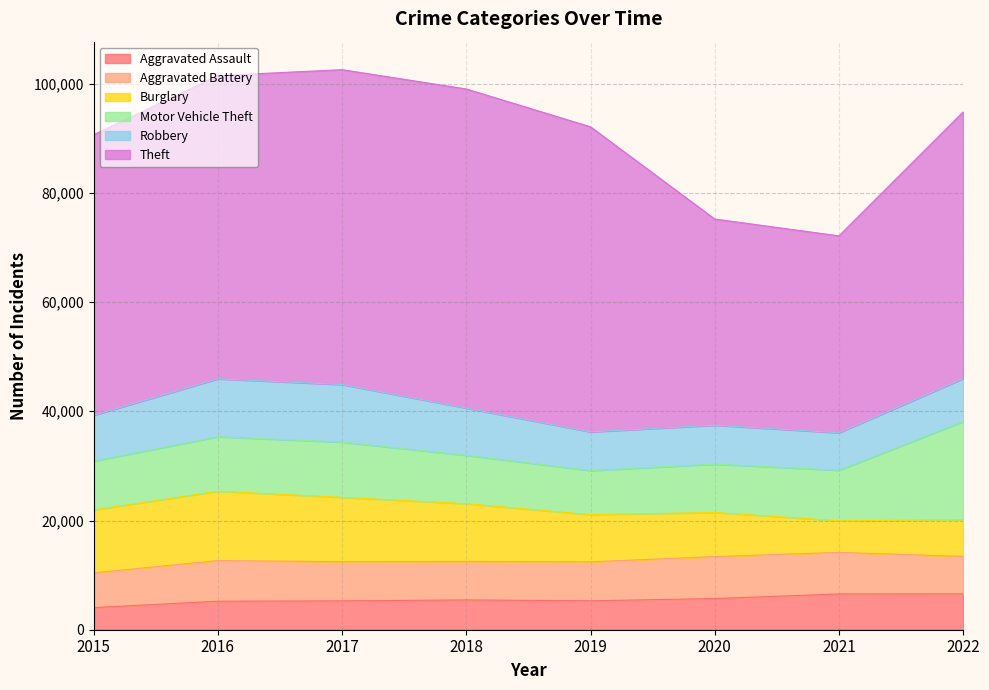

At which category does Aggravated Assault reach its first local valley?

2019